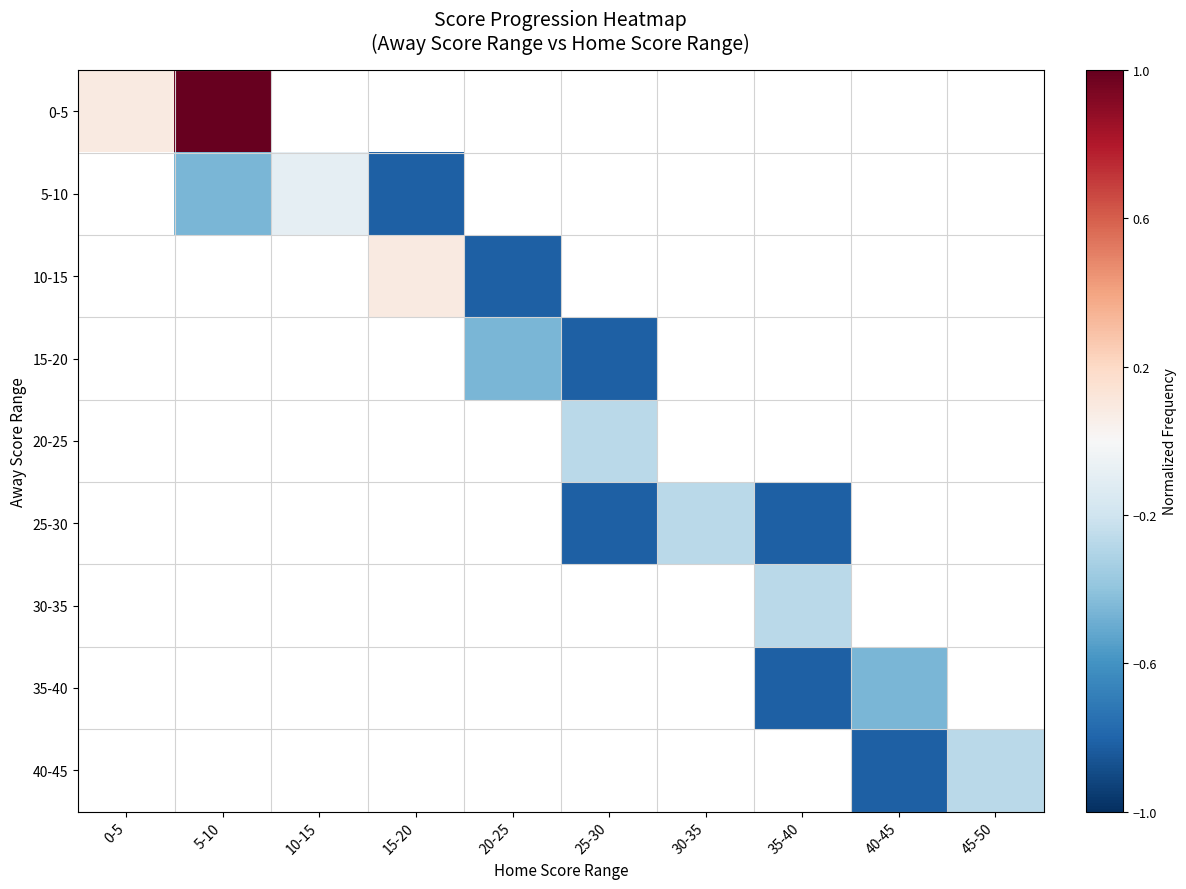

Rank the series at 45-50 from lowest to highest value.

0-5, 5-10, 10-15, 15-20, 20-25, 25-30, 30-35, 35-40, 40-45